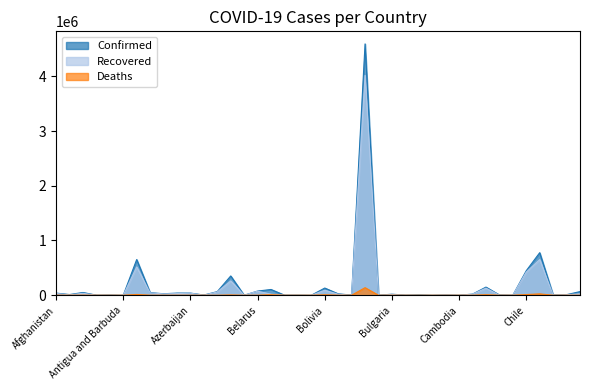

How many positive values does the Deaths series have?

38